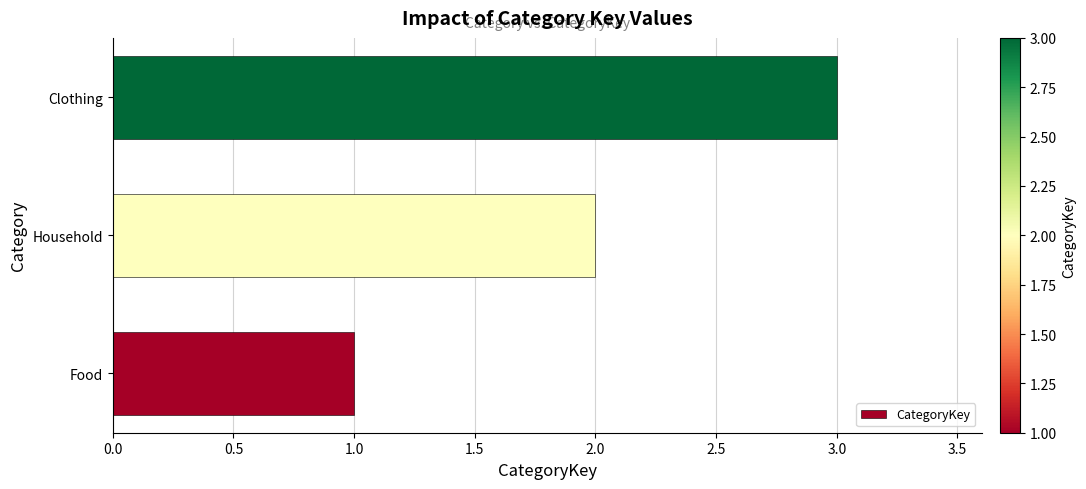

Rank the categories by value from lowest to highest.

Food, Household, Clothing